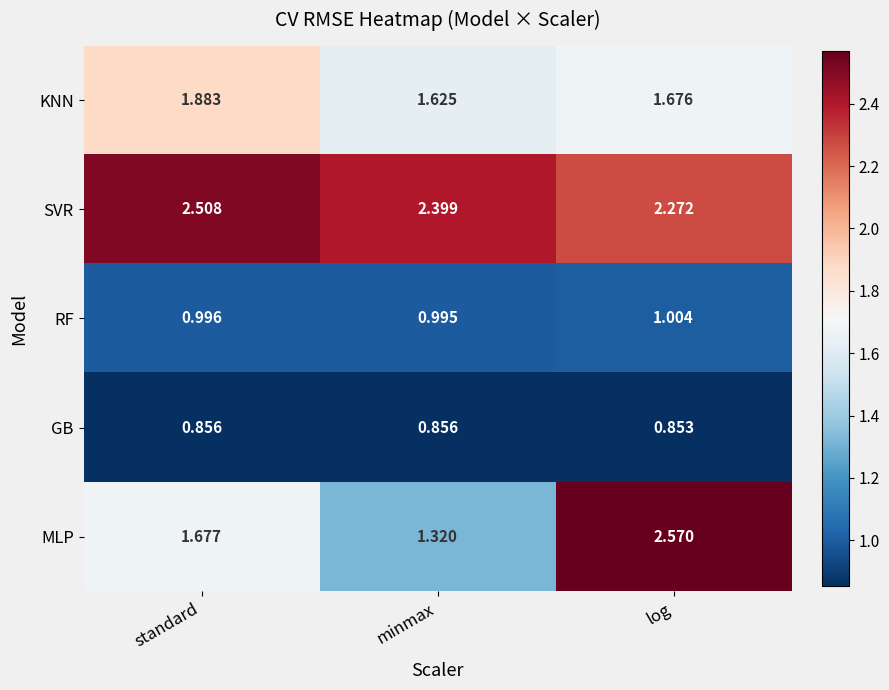

Is the value of SVR at log greater than the value of RF at minmax?

Yes